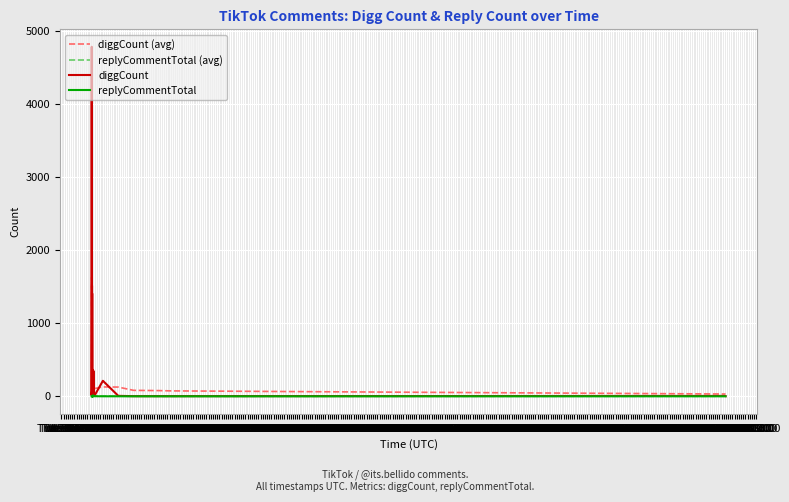

True or false: diggCount has more than 2 interior local peaks.

True